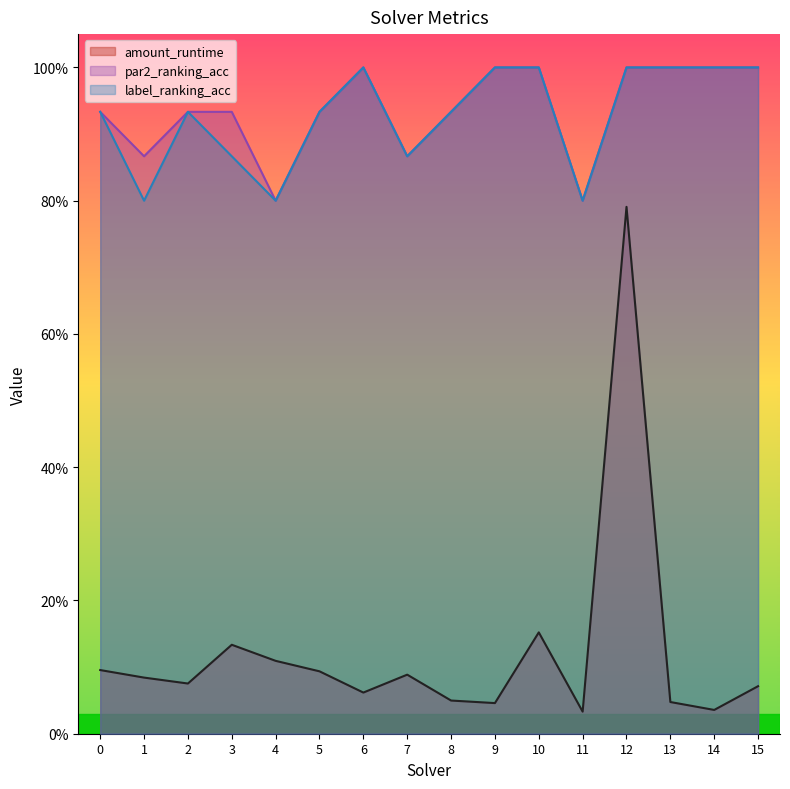

Is the value of amount_runtime at 6 greater than the value of par2_ranking_acc at 5?

No